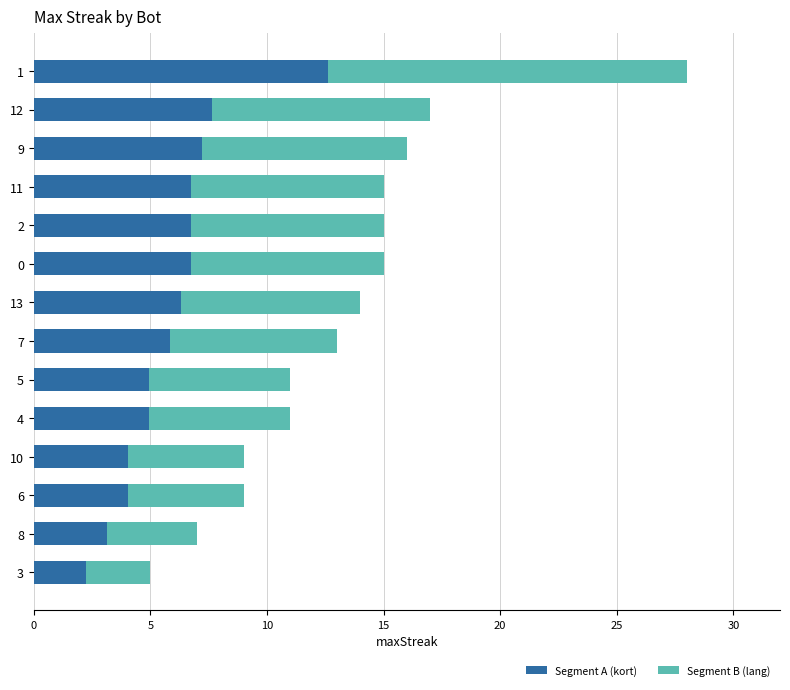

Is it true that Segment A (kort) equals 6.8 at 0?

True